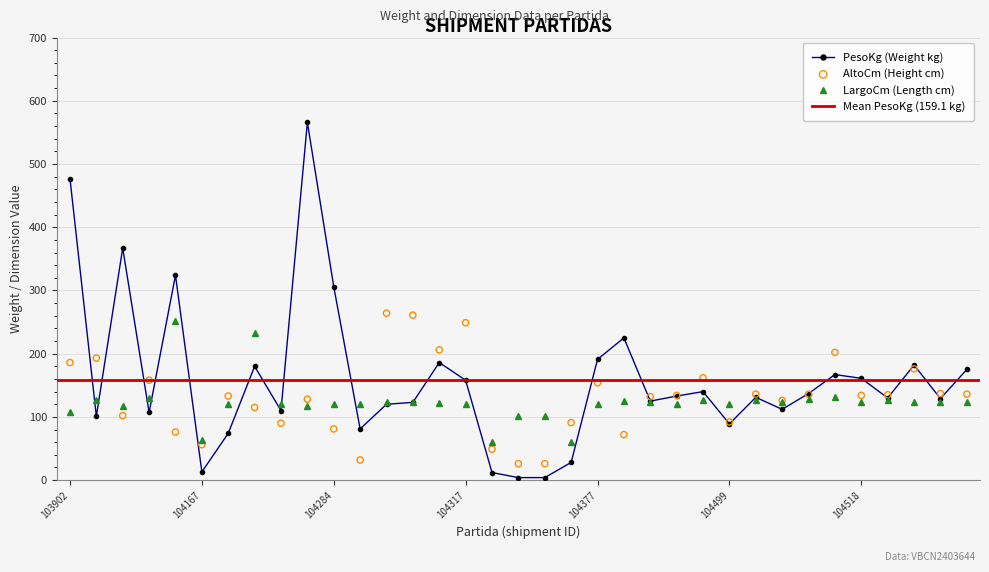

Which series has the largest total across all categories?

PesoKg